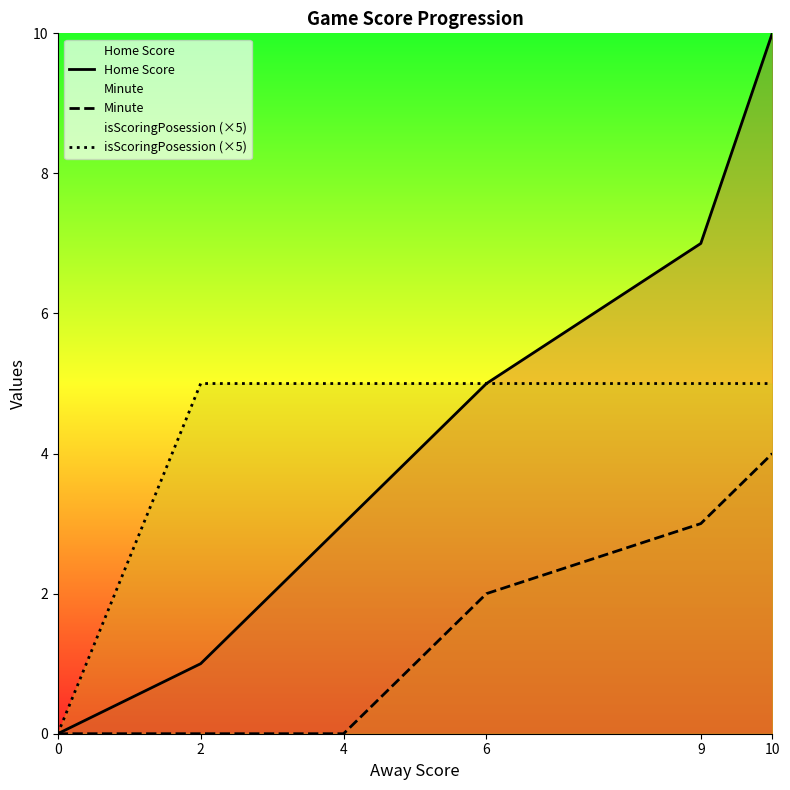

Is it true that Minute equals 2 at 6?

True